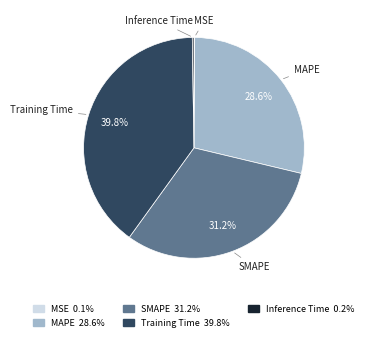

Is it true that Training Time is 40% of the pie?

True